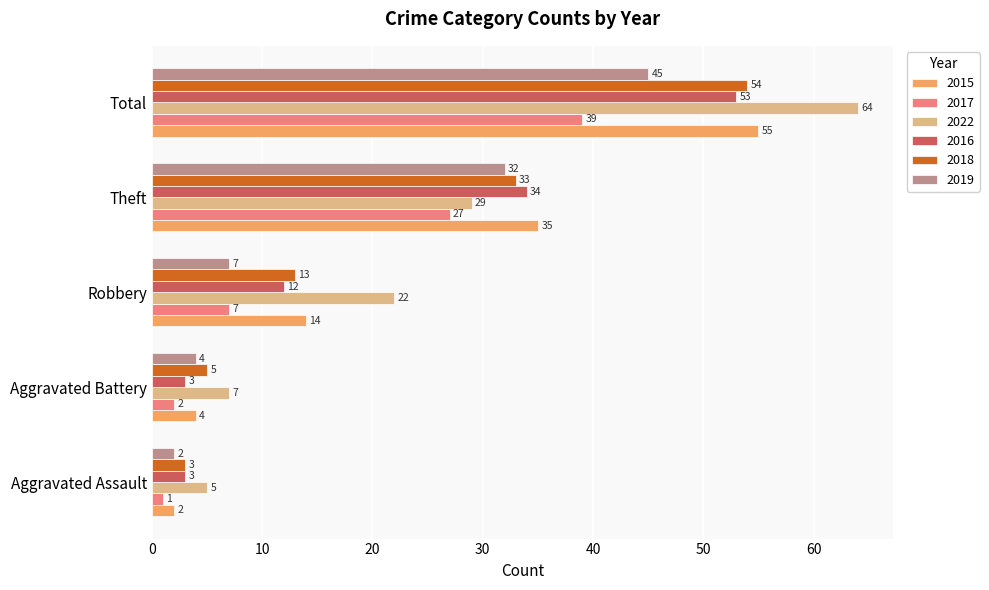

At which label is 2016 closest to 28?

Theft